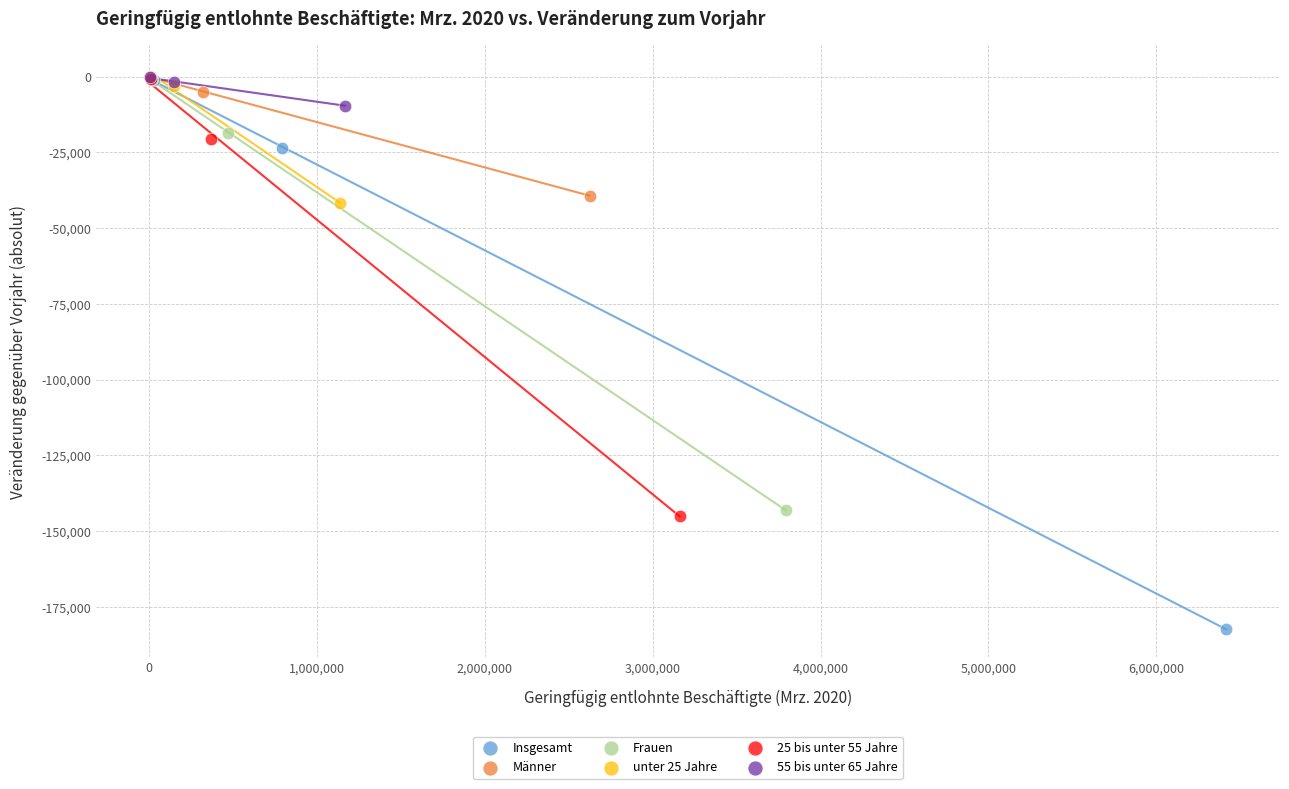

Which series reaches the minimum Y coordinate?

Insgesamt